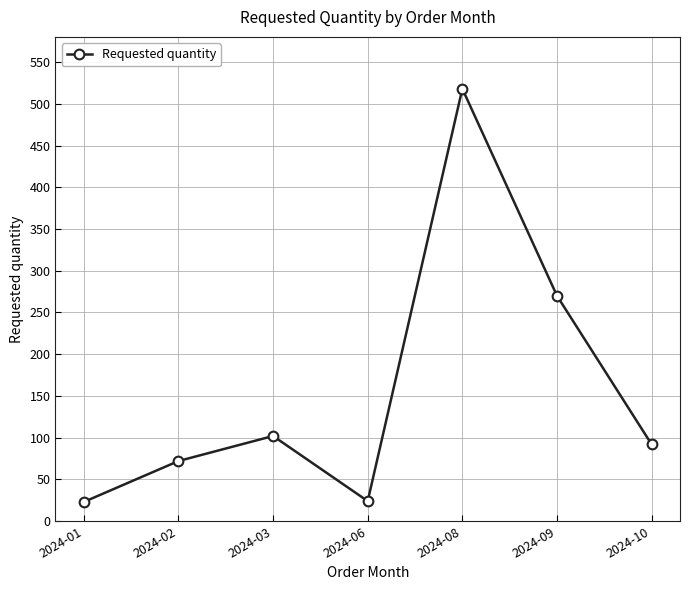

The value at 2024-06 is 24. True or false?

True